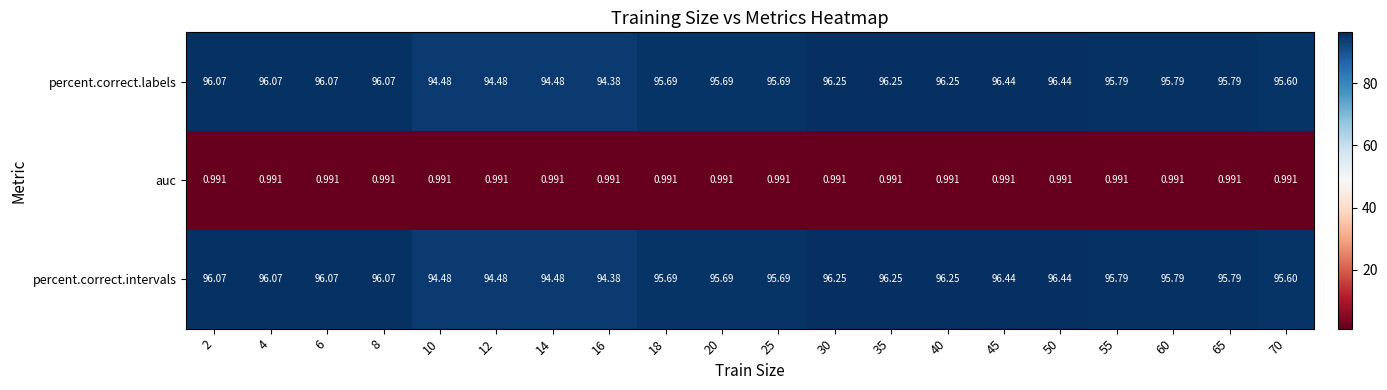

Count the number of data series in this chart.

3